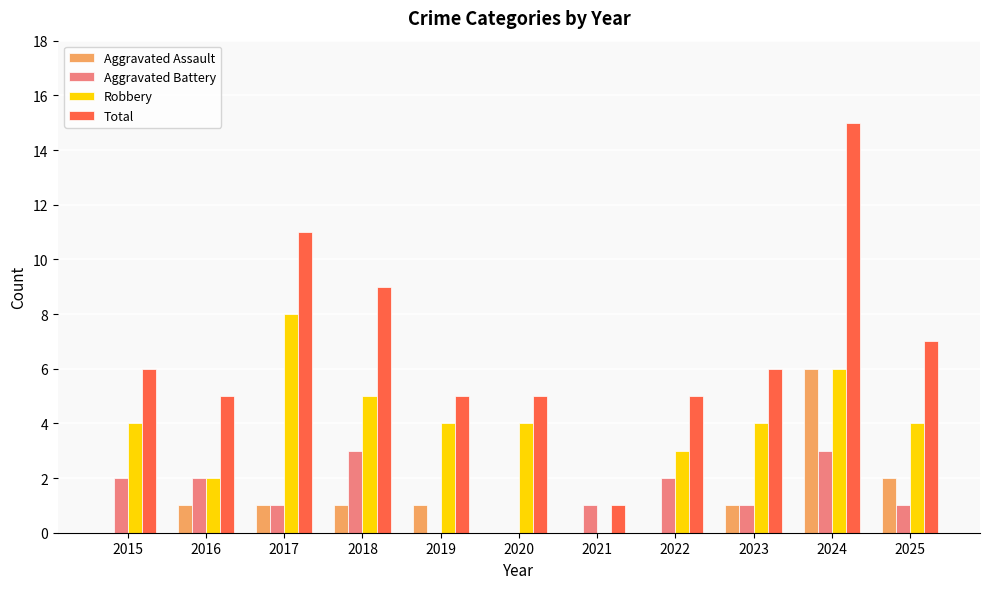

How many Robbery values are between 3 and 5?

7